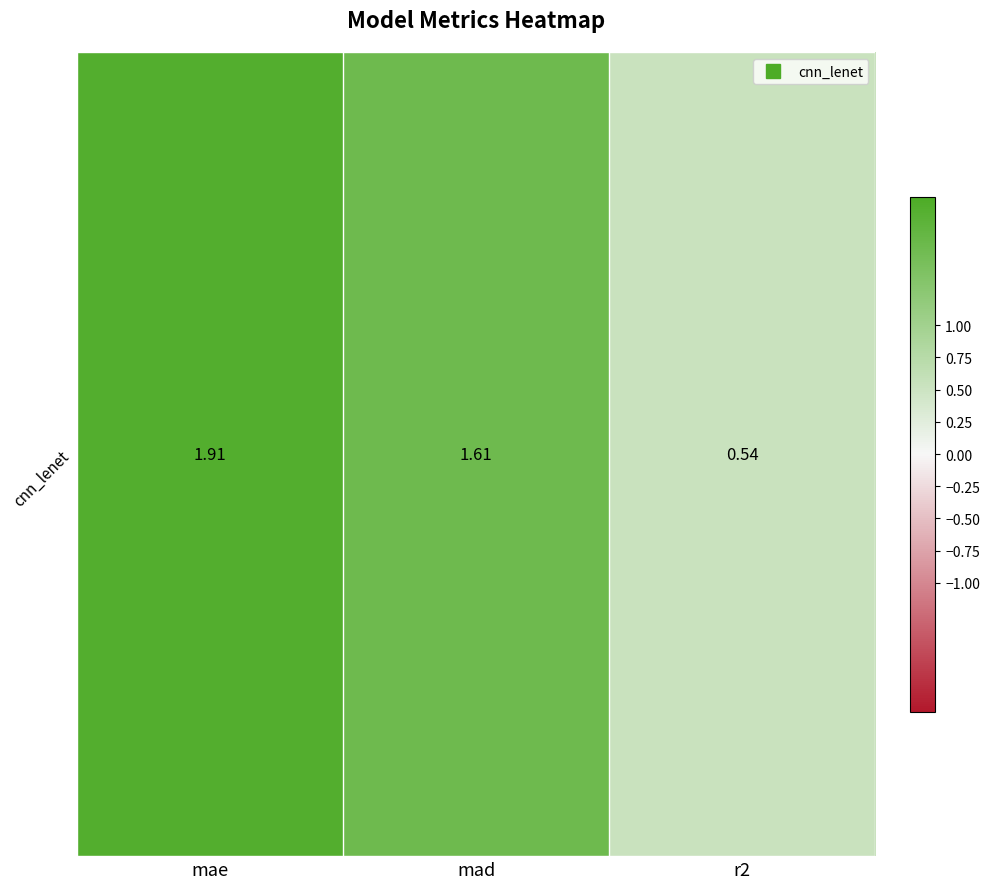

Read the value at mad.

1.6